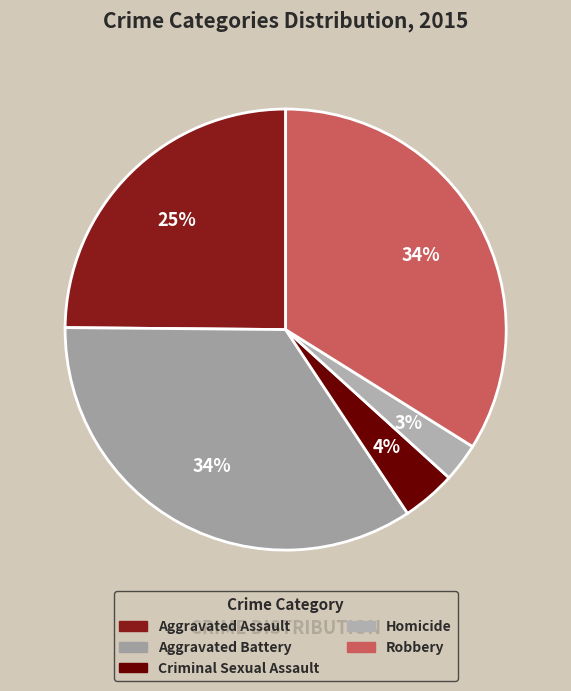

To the nearest percent, what portion does Homicide represent?

3%